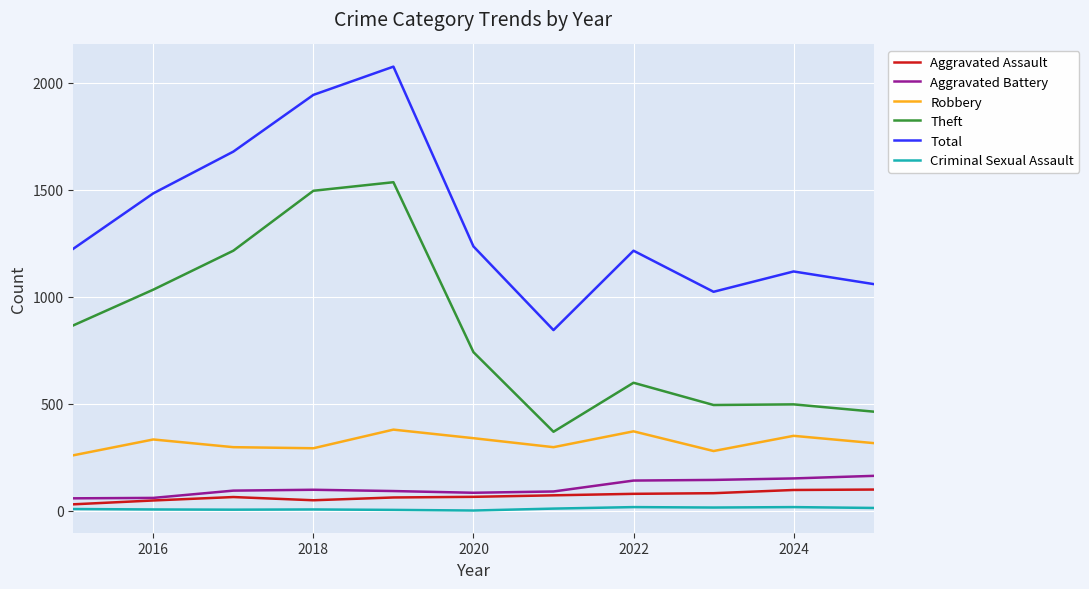

What is the sum of all Aggravated Assault values?

747